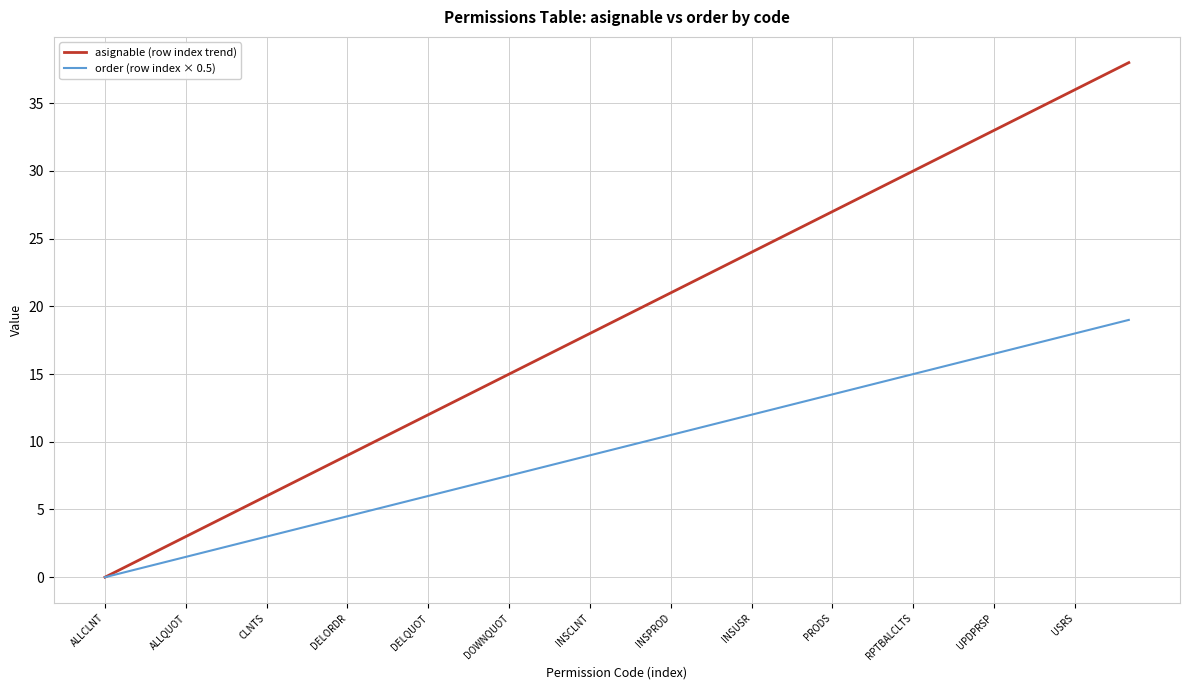

List the series in order of their peak value, lowest first.

order (row index × 0.5), asignable (row index trend)